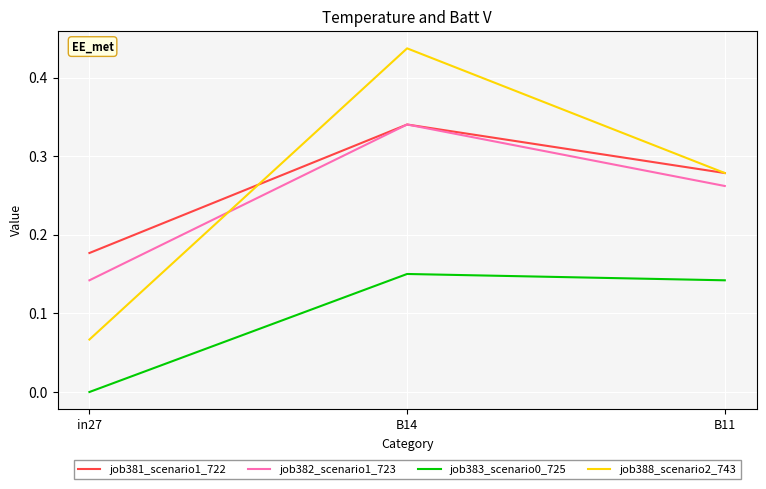

What position from the right is B14?

2